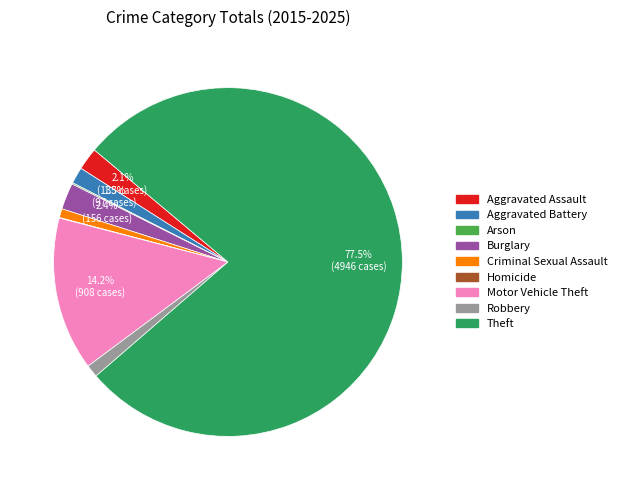

True or false: Theft accounts for 67% of the total.

False